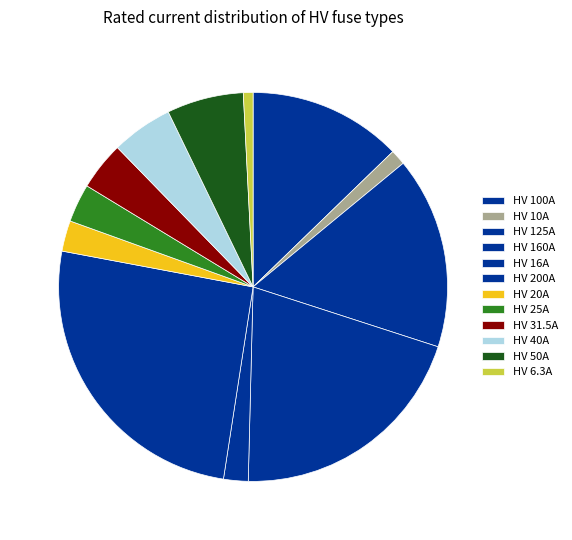

Do HV 125A and HV 10A together represent more than half of the pie?

No